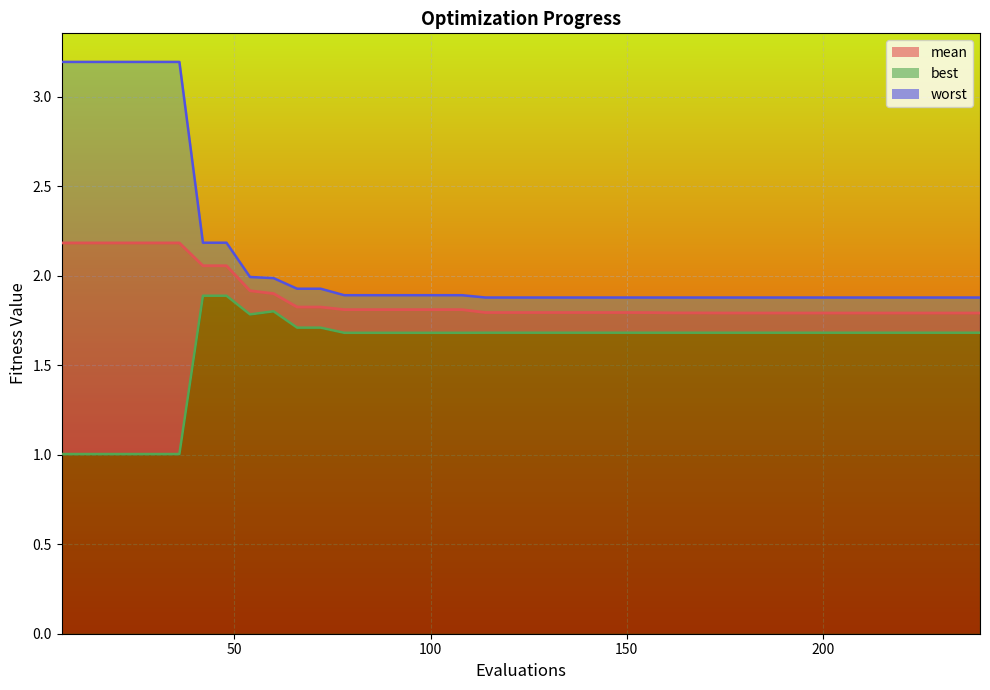

What is the spread (max minus min) of values at 30?

2.2